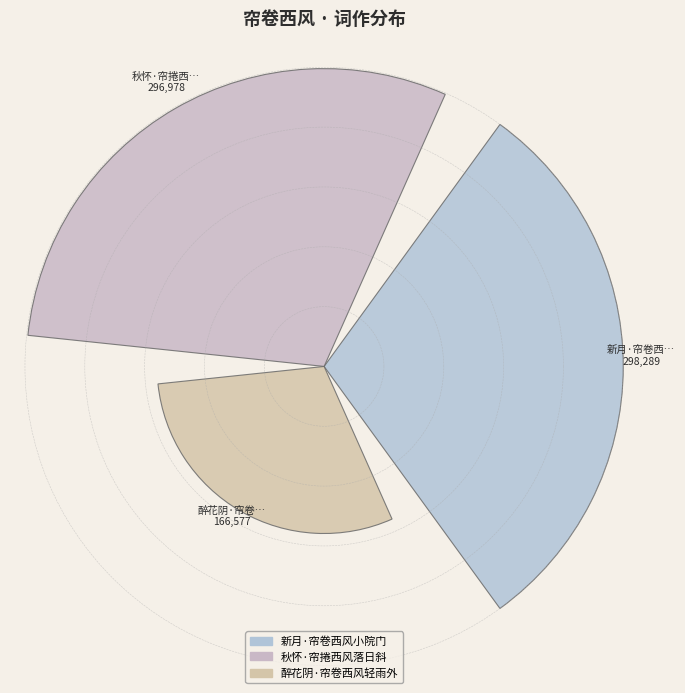

Are the bars horizontal?

No